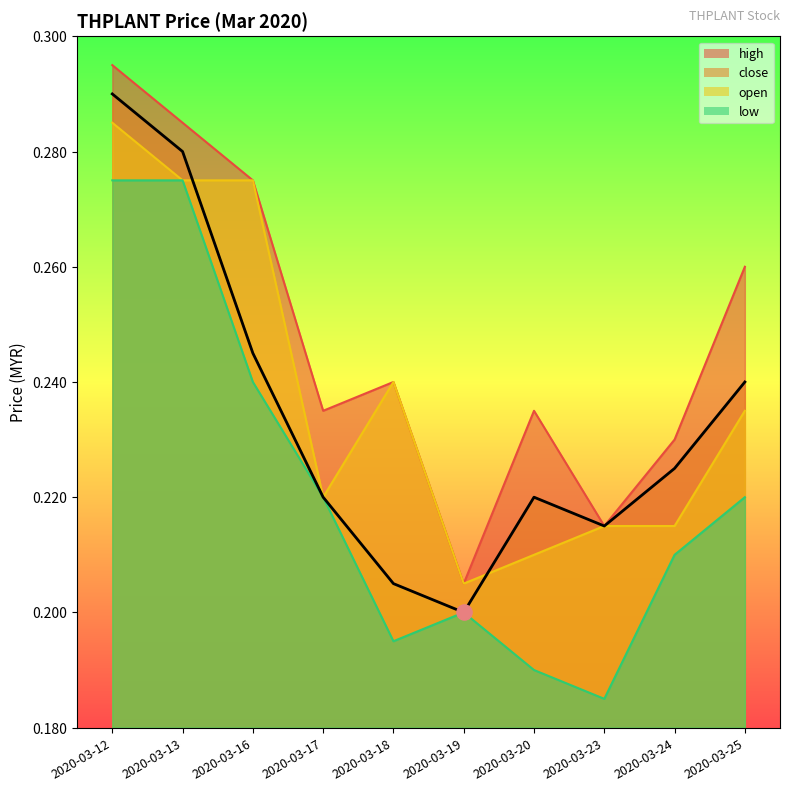

At which category is the sum across all series the highest?

2020-03-12